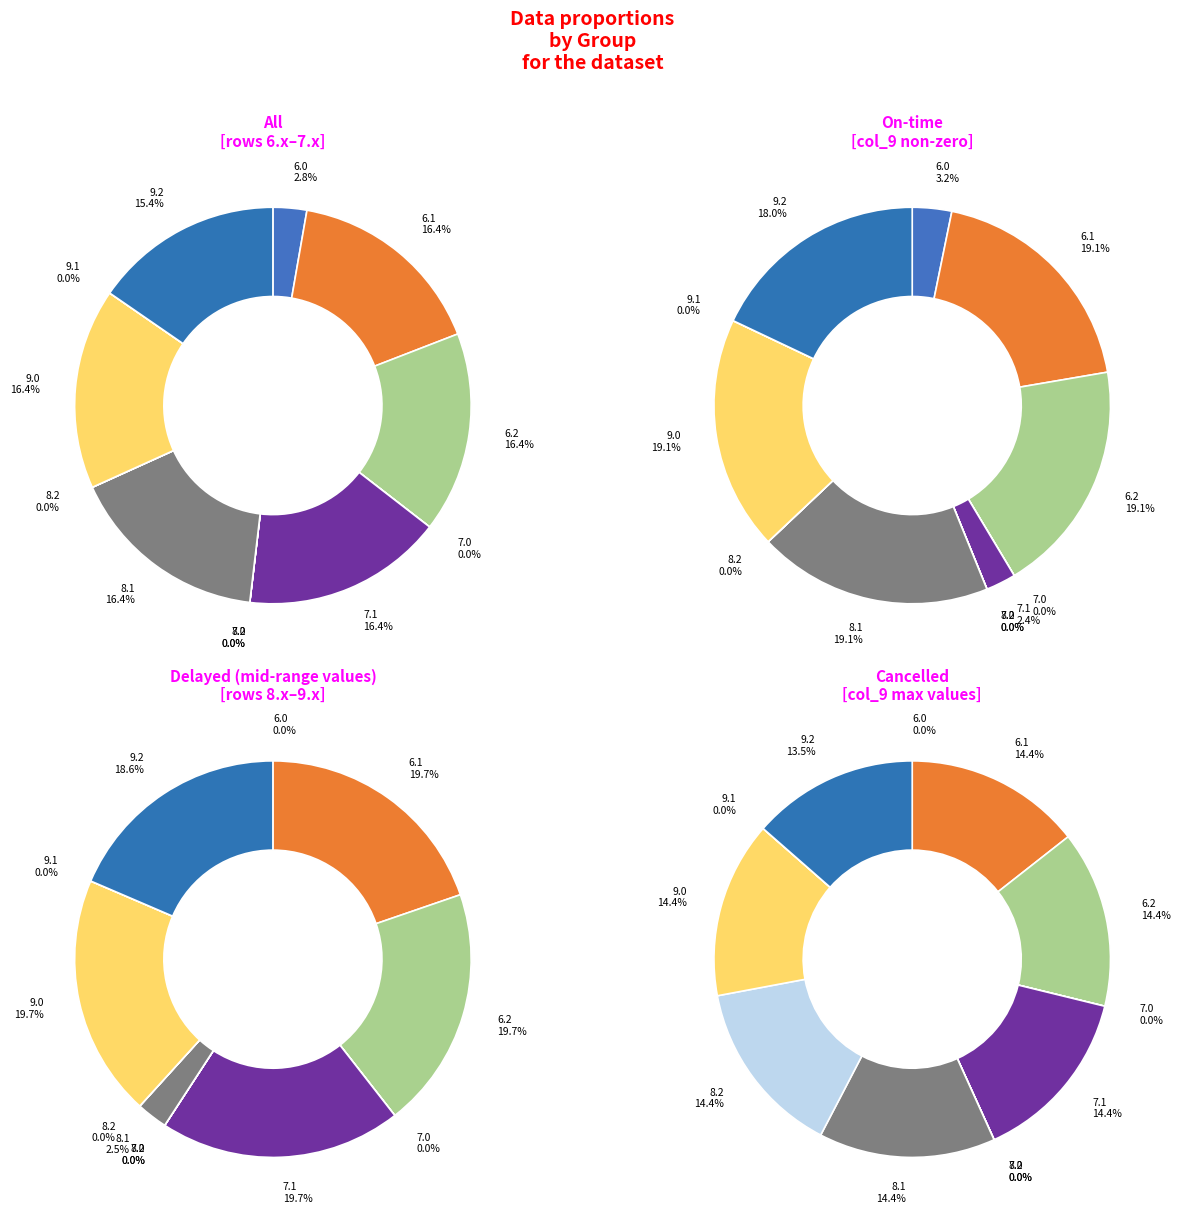

To the nearest percent, what is the difference between the largest and smallest slice percentages?

14%